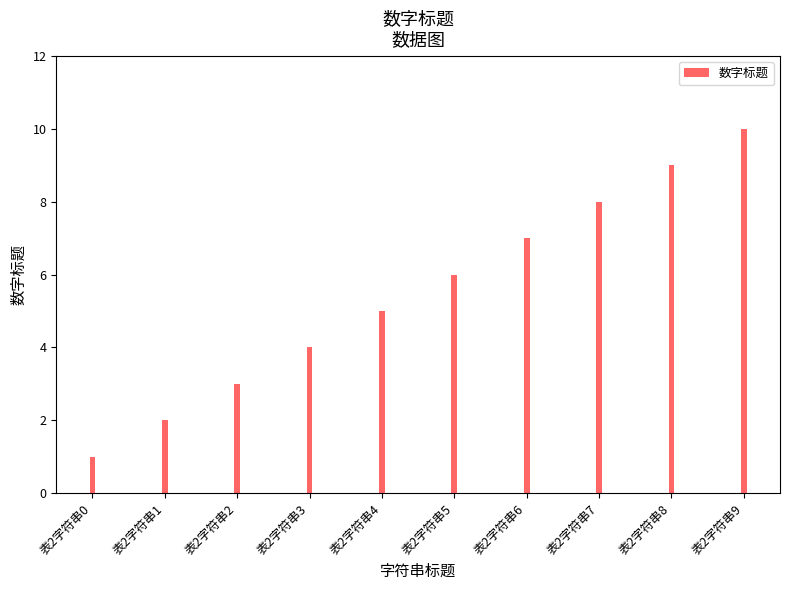

How many categories are shown in the chart?

10